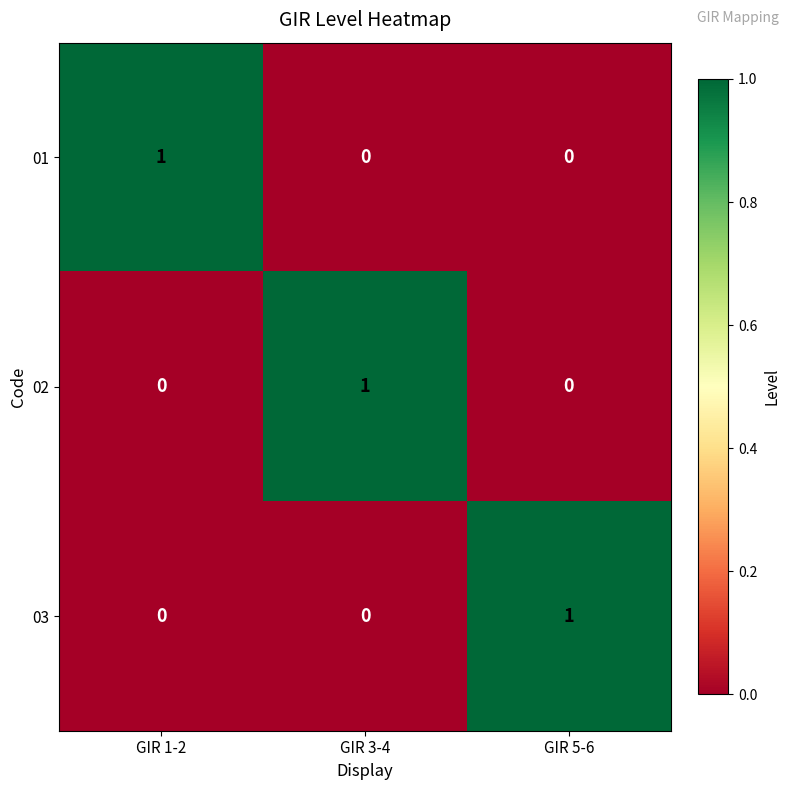

At how many categories does at least one series exceed 0?

3